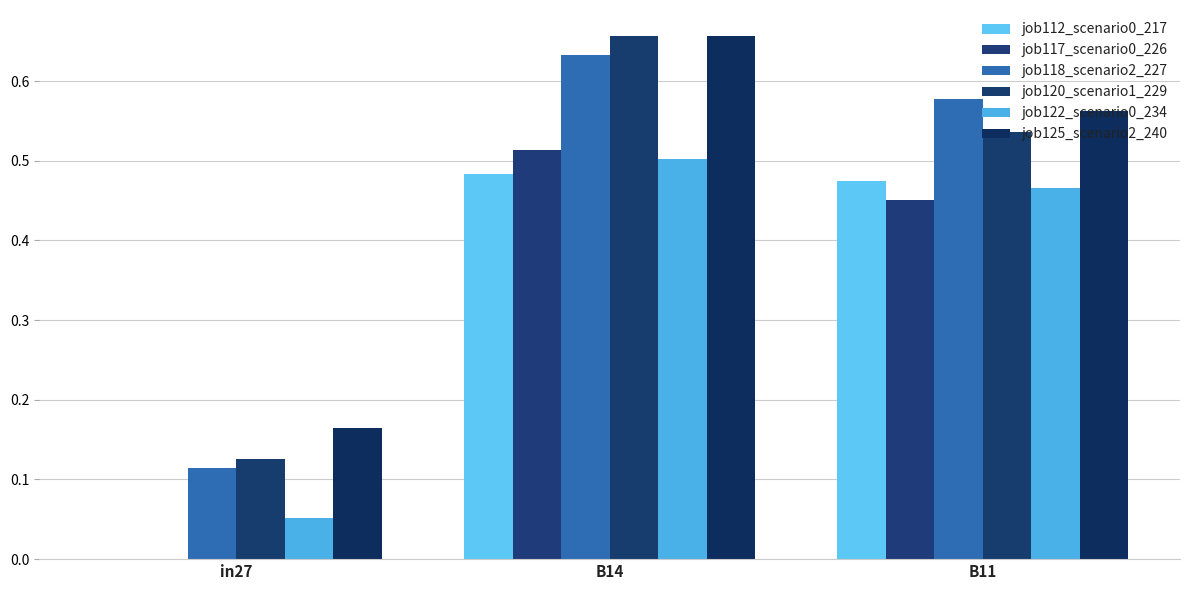

Reading left to right, transcribe all the data shown in this chart.

job112_scenario0_217: 0.0	0.5	0.5
job117_scenario0_226: 0.0	0.5	0.5
job118_scenario2_227: 0.1	0.6	0.6
job120_scenario1_229: 0.1	0.7	0.5
job122_scenario0_234: 0.1	0.5	0.5
job125_scenario2_240: 0.2	0.7	0.6